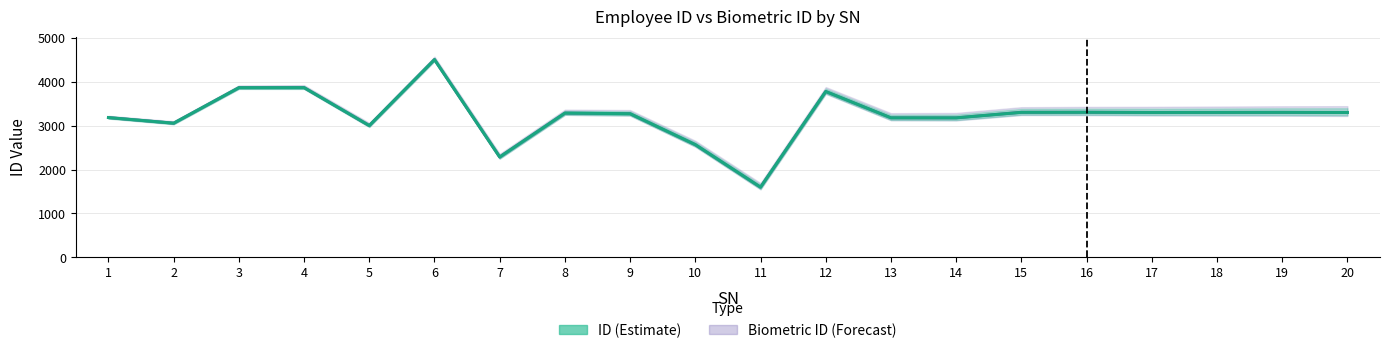

What is the value of the ID point at the 10th from the left?

2569